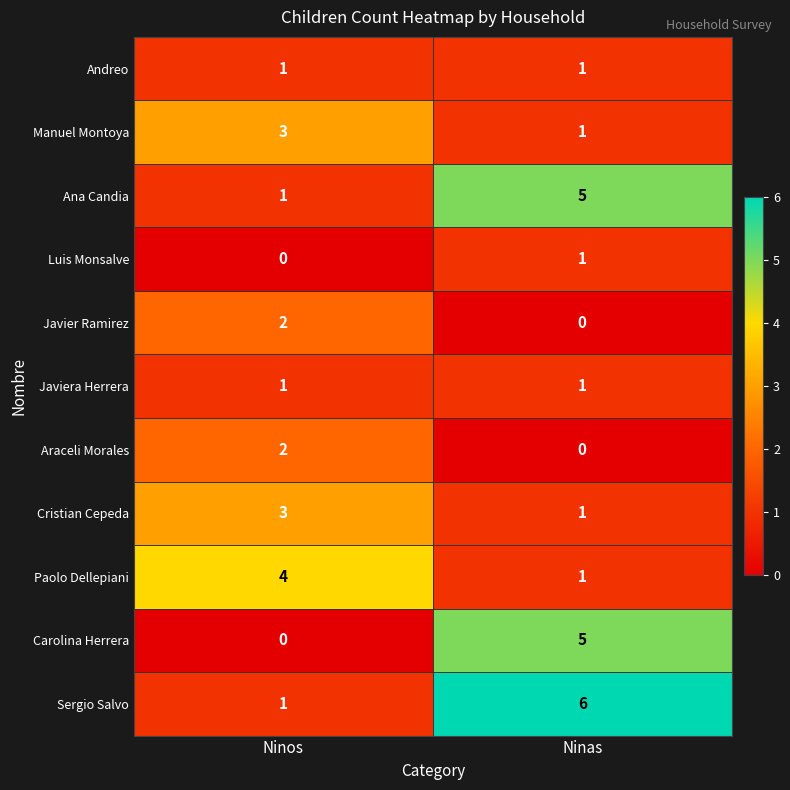

True or false: Luis Monsalve has a value of -1 at Ninos.

False